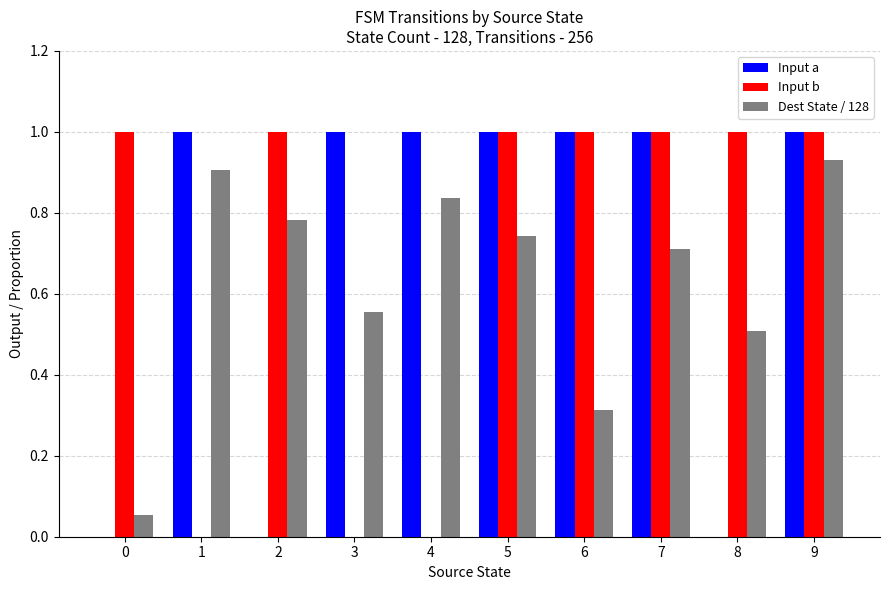

What are all the series names shown in the legend?

Input a, Input b, Dest State / 128